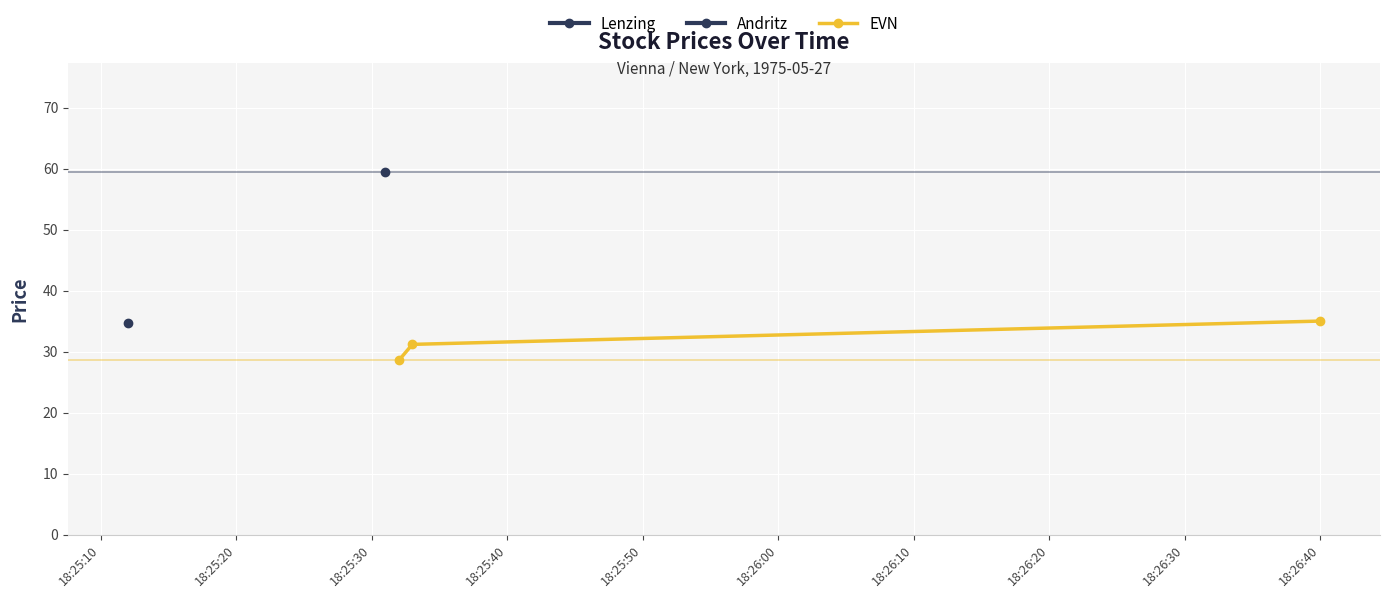

What is the value of the EVN point at the 2nd from the left?

31.2